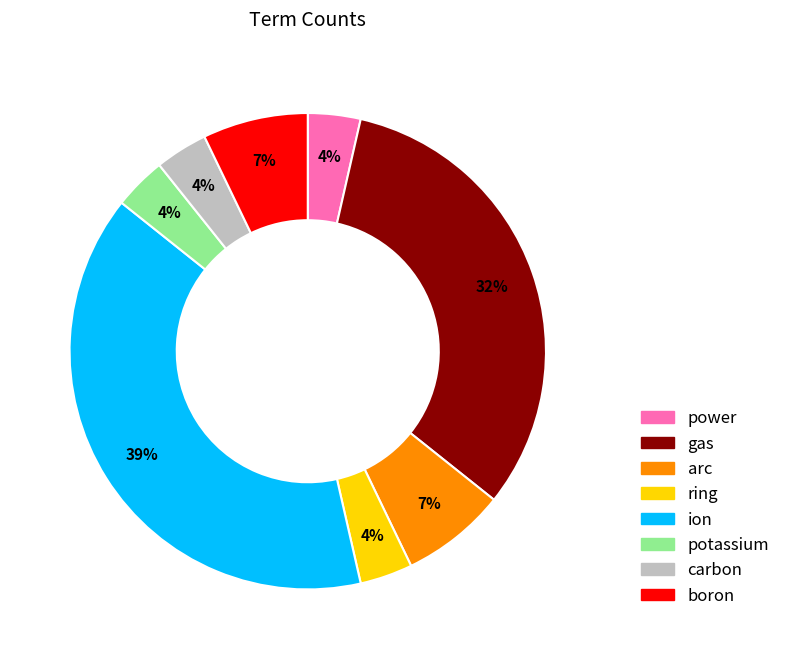

What is the ratio of the value at power to the value at potassium?

1.0